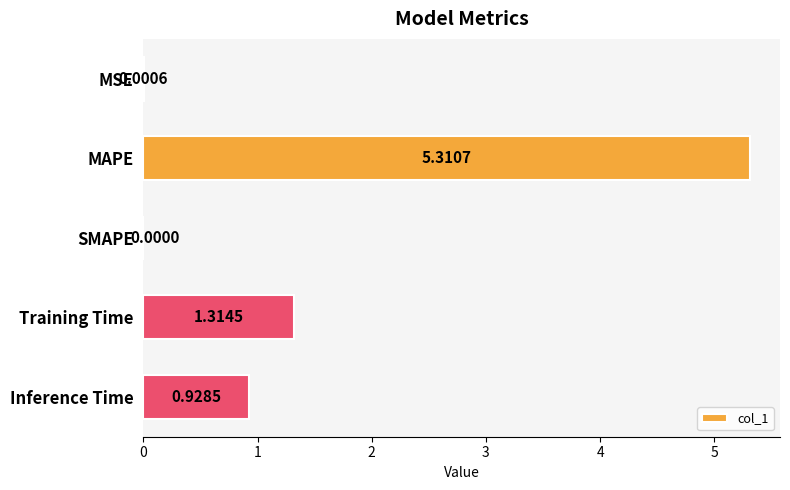

At which label is the value closest to 2?

Training Time